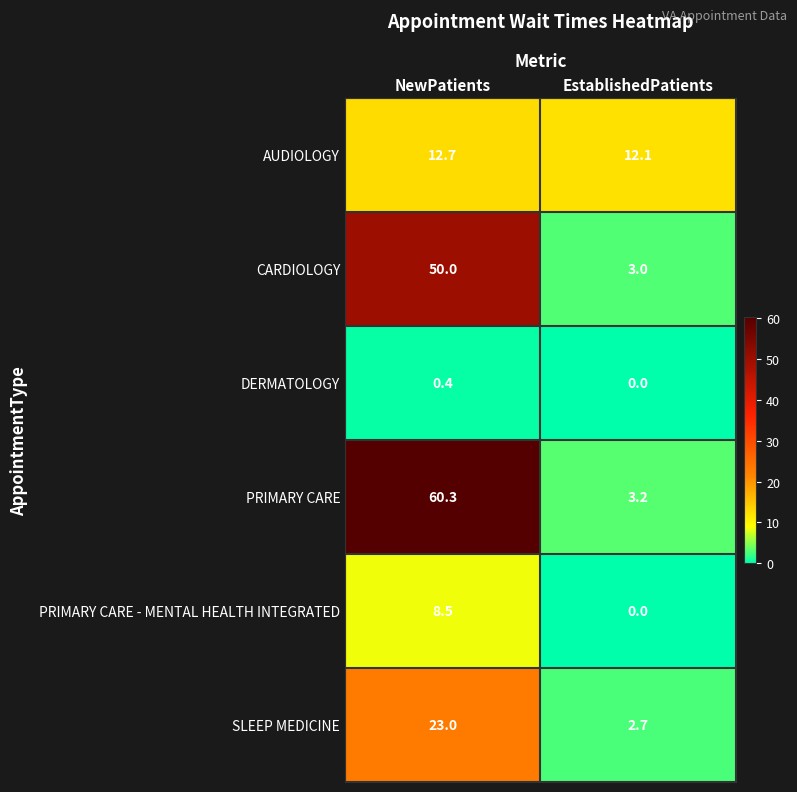

At NewPatients, list the series in order from largest to smallest.

PRIMARY CARE, CARDIOLOGY, SLEEP MEDICINE, AUDIOLOGY, PRIMARY CARE - MENTAL HEALTH INTEGRATED, DERMATOLOGY